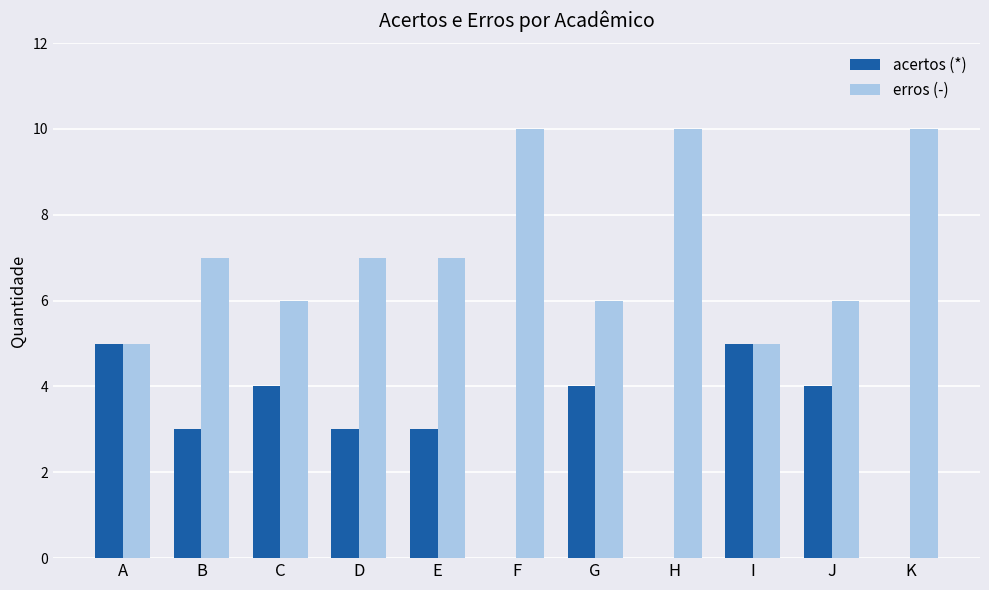

How many groups of bars are there?

11